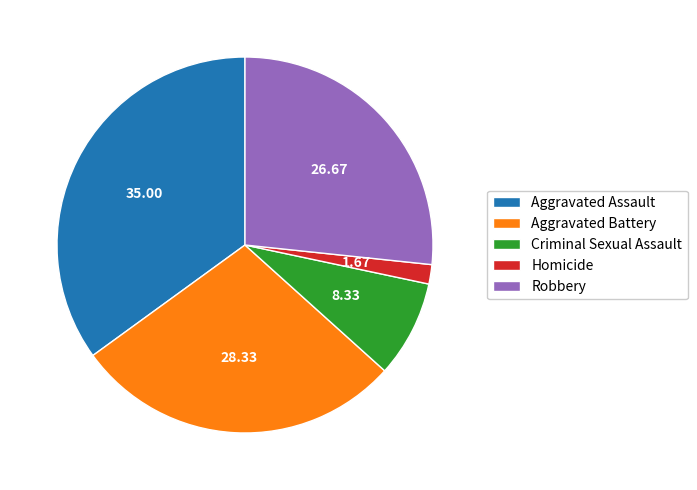

Is the sum of Homicide and Criminal Sexual Assault greater than half?

No